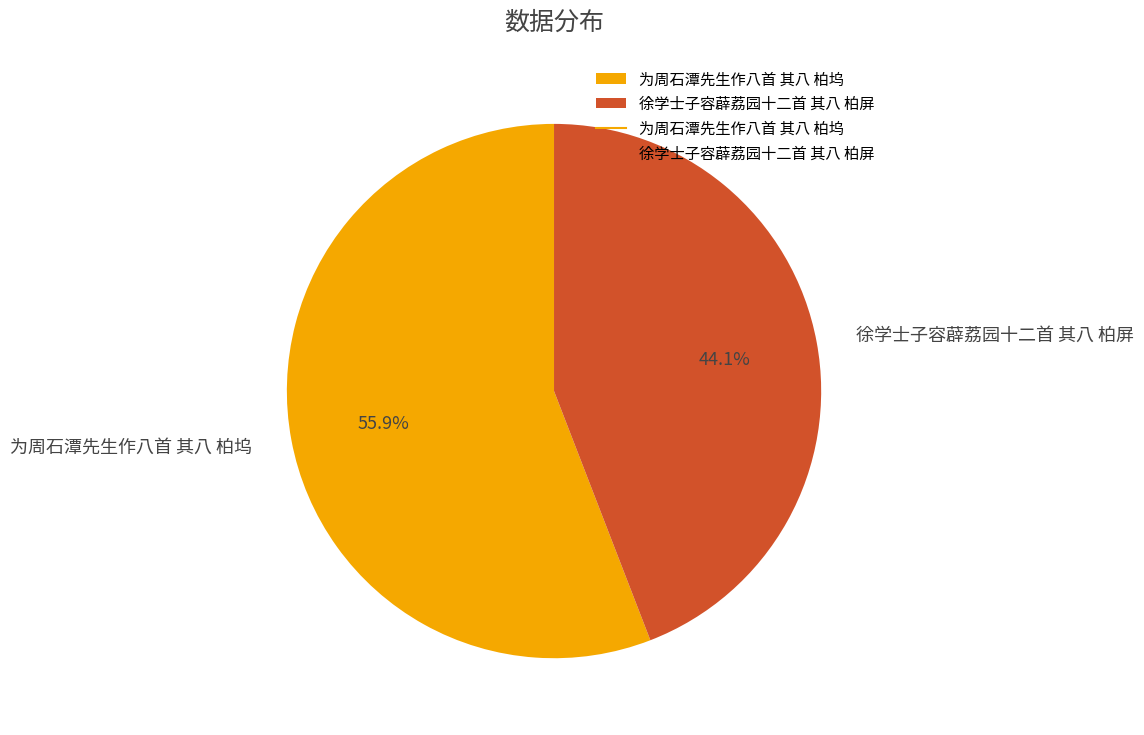

What is the largest slice in the pie chart?

为周石潭先生作八首 其八 柏坞